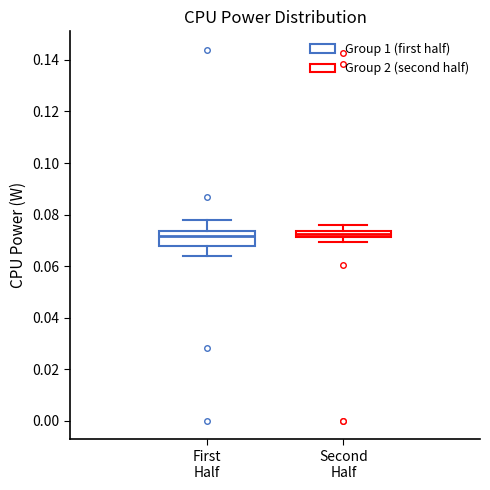

Where is the lower edge of the box for Second Half on the y-axis? The values are not printed on the chart, so give them approximately, as read against the axis.

0.072